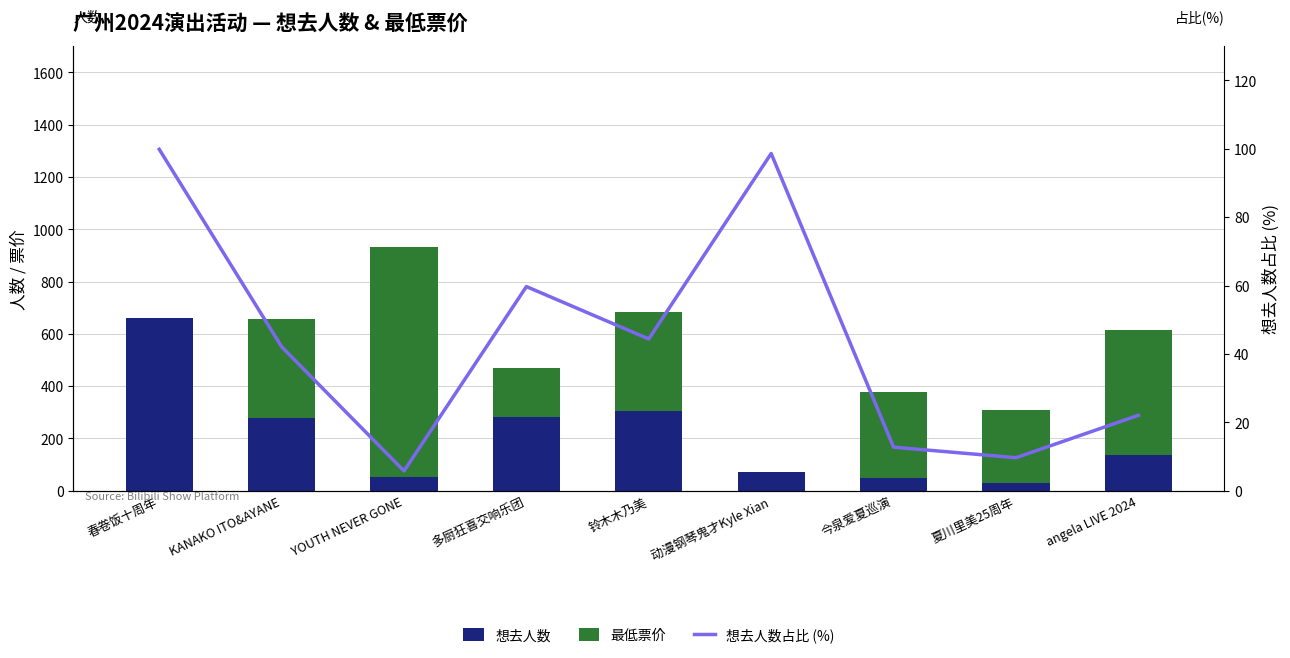

Reading left to right, list all the values displayed in this chart.

想去人数: 659.0	277.0	54.0	280.0	304.0	72.0	48.0	30.0	136.0
最低票价: 0.0	380.0	880.0	188.0	380.0	0.0	328.0	280.0	480.0
想去人数占比 (%): 99.8	42.1	5.8	59.7	44.4	98.6	12.7	9.6	22.0